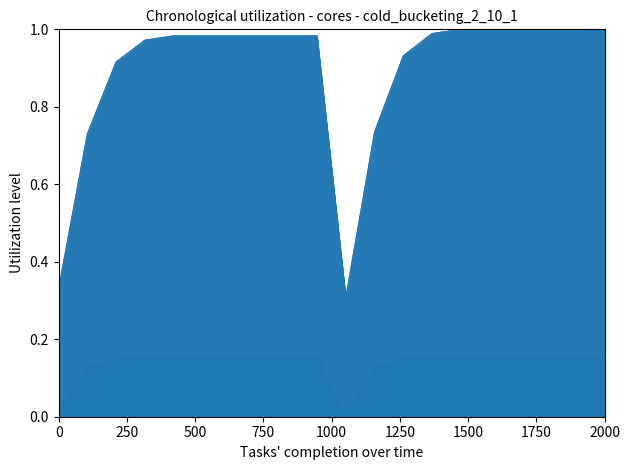

Reading left to right, what are all the values shown in this chart?

v_1: 0.0	0.1	0.1	0.2	0.2	0.2	0.2	0.2	0.2	0.2	0.0	0.1	0.1	0.2	0.2	0.2	0.2	0.2	0.2	0.2
v_m_1: 0.0	0.1	0.1	0.2	0.2	0.2	0.2	0.2	0.2	0.2	0.0	0.1	0.1	0.2	0.2	0.2	0.2	0.2	0.2	0.2
w_1: 0.0	0.1	0.1	0.2	0.2	0.2	0.2	0.2	0.2	0.2	0.0	0.1	0.1	0.2	0.2	0.2	0.2	0.2	0.2	0.2
w_m_1: 0.0	0.1	0.1	0.2	0.2	0.2	0.2	0.2	0.2	0.2	0.0	0.1	0.1	0.2	0.2	0.2	0.2	0.2	0.2	0.2
v_2: 0.3	0.7	0.9	1.0	1.0	1.0	1.0	1.0	1.0	1.0	0.3	0.7	0.9	1.0	1.0	1.0	1.0	1.0	1.0	1.0
w_2: 0.3	0.7	0.9	1.0	1.0	1.0	1.0	1.0	1.0	1.0	0.3	0.7	0.9	1.0	1.0	1.0	1.0	1.0	1.0	1.0